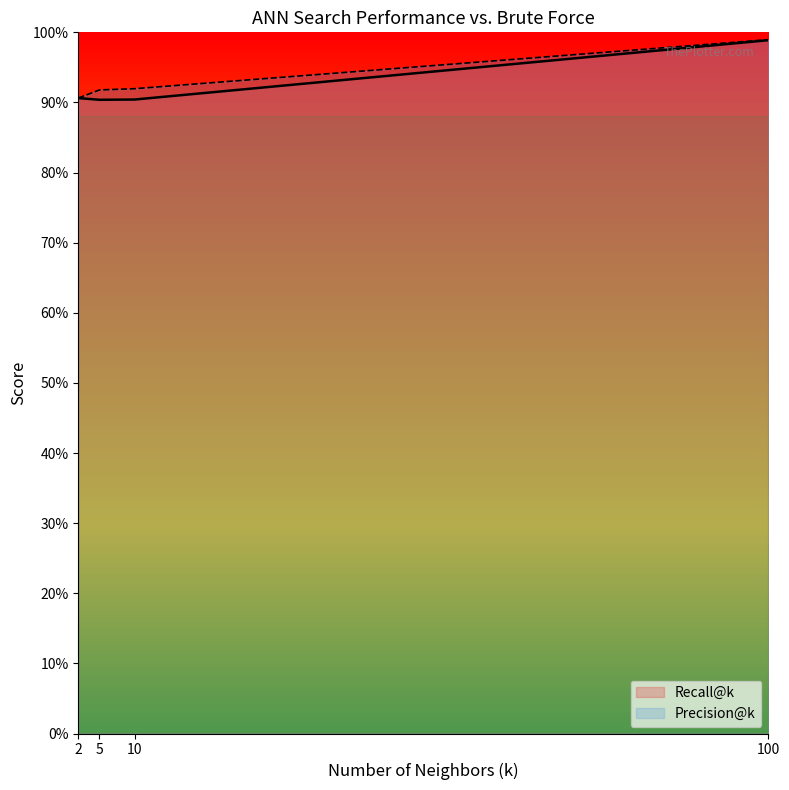

What is the sum of the Precision@k values at 100 and 10?

1.9